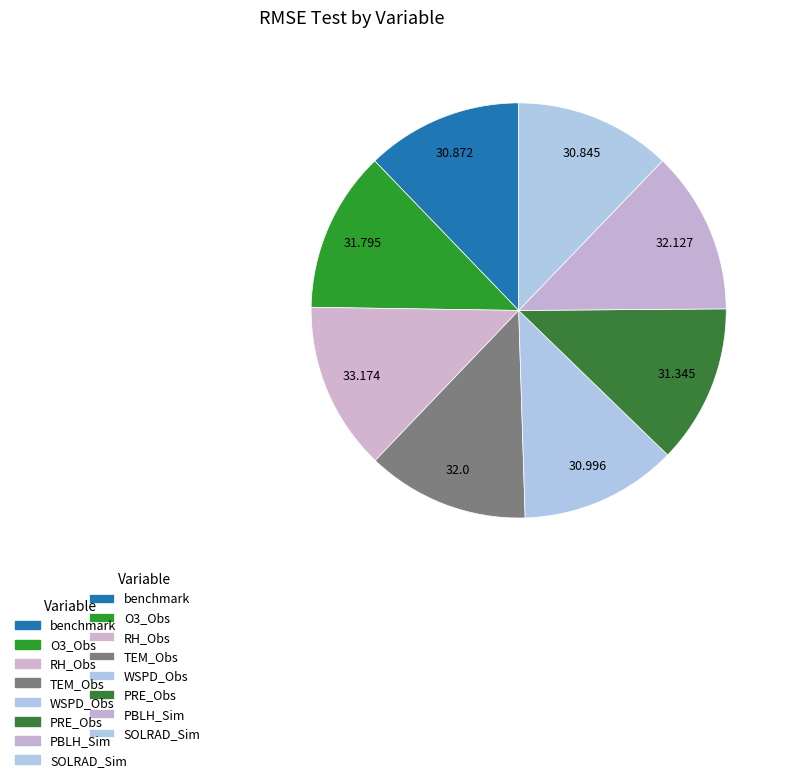

Count the number of slices in the pie.

8